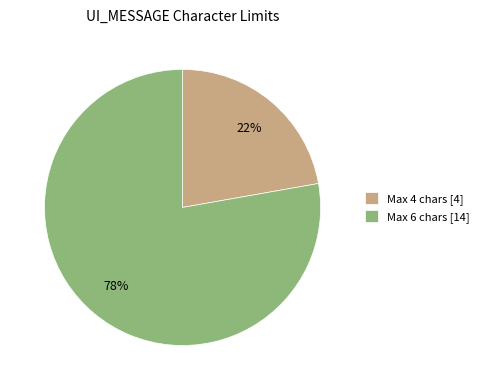

How many segments does this pie chart have?

2